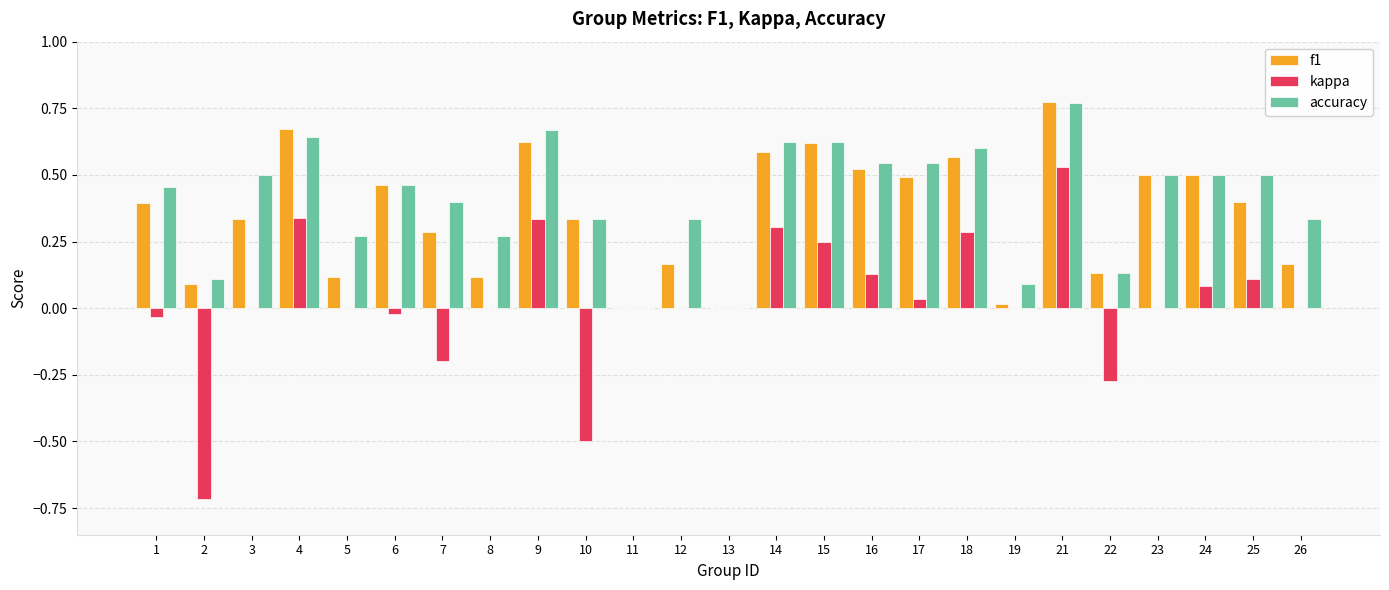

At which category does the chart reach its peak across all series?

21